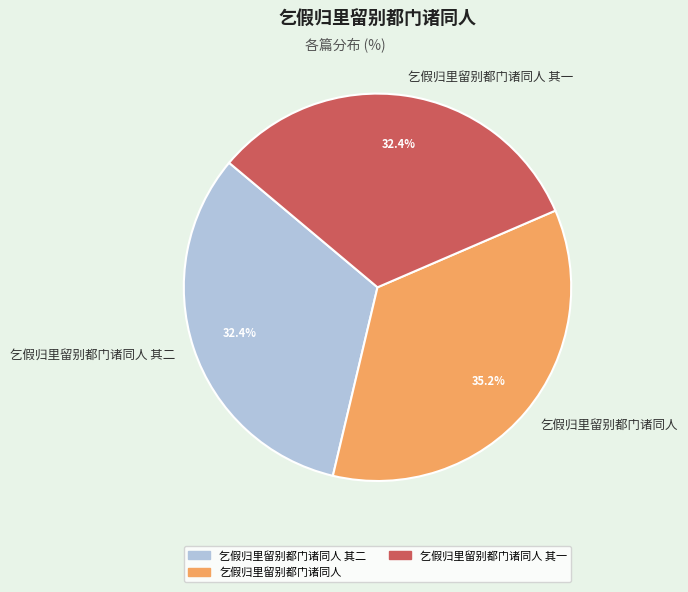

Between 乞假归里留别都门诸同人 其一 and 乞假归里留别都门诸同人, which is larger?

乞假归里留别都门诸同人